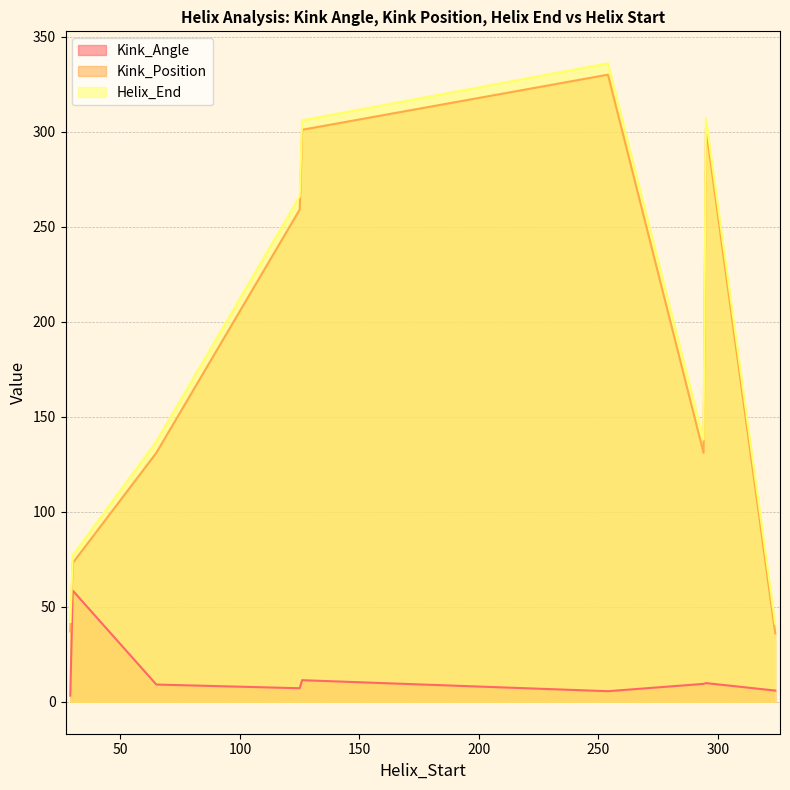

How many data points in Helix_End are above 138?

4